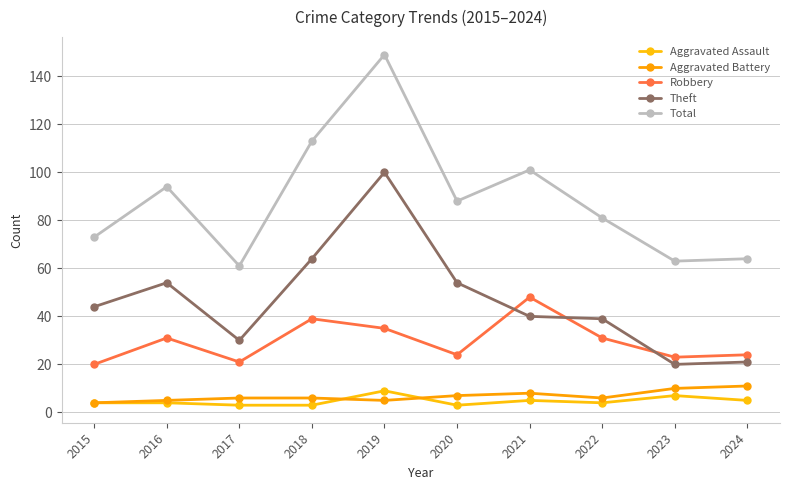

Where is the first local minimum for Aggravated Assault?

2020